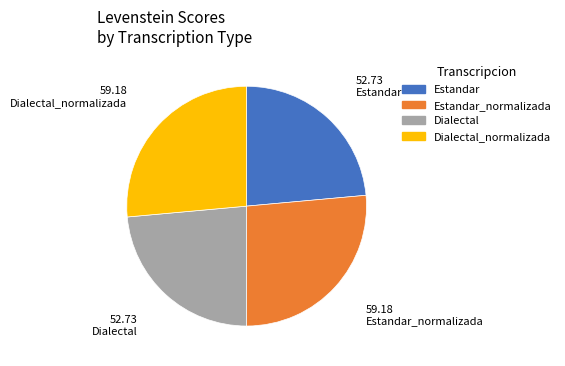

Is there any slice that represents more than half of the pie?

No